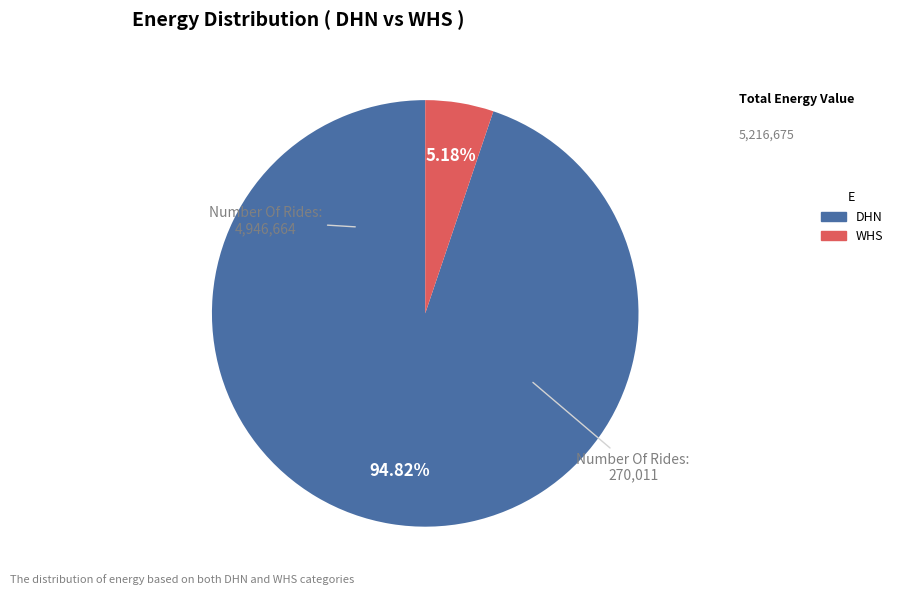

How many segments does this pie chart have?

2